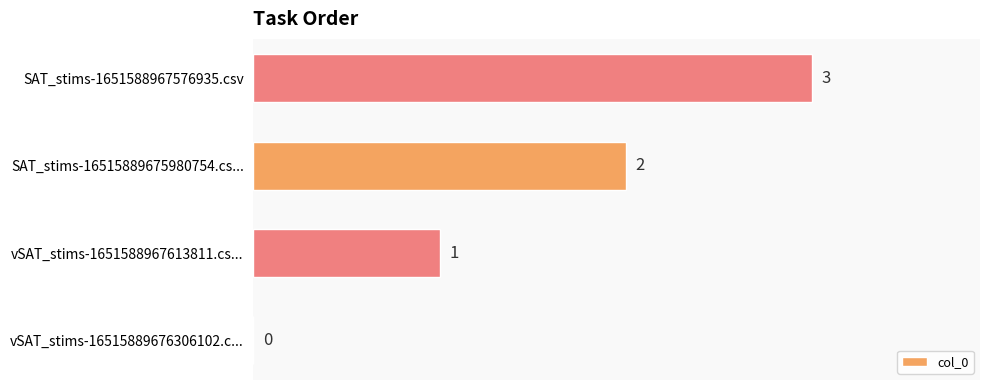

How many values are between 1 and 3?

3